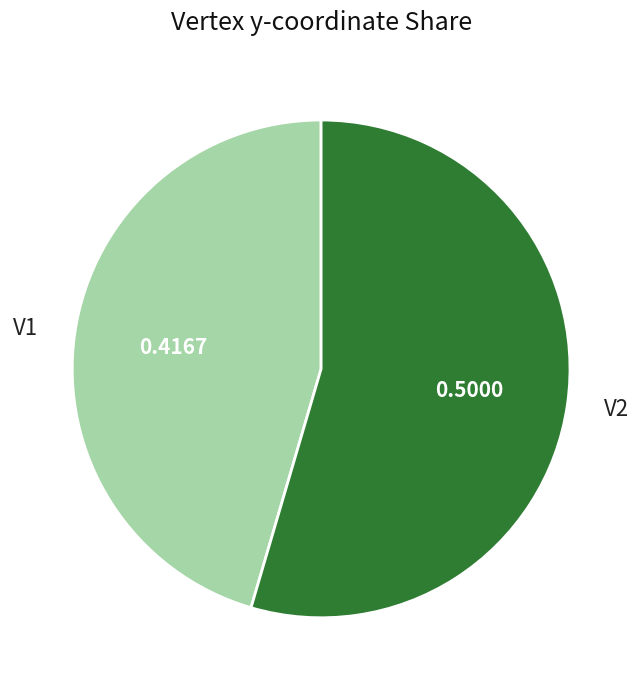

Which category has the smallest portion of the pie?

V1